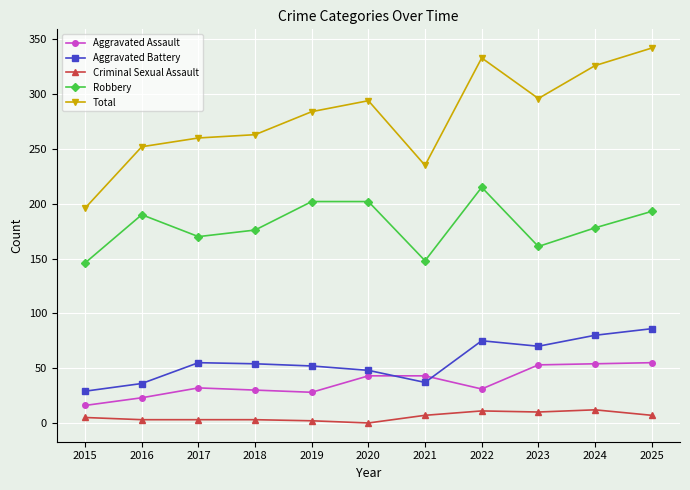

Is the value of Aggravated Battery at 2024 greater than the value of Criminal Sexual Assault at 2024?

Yes